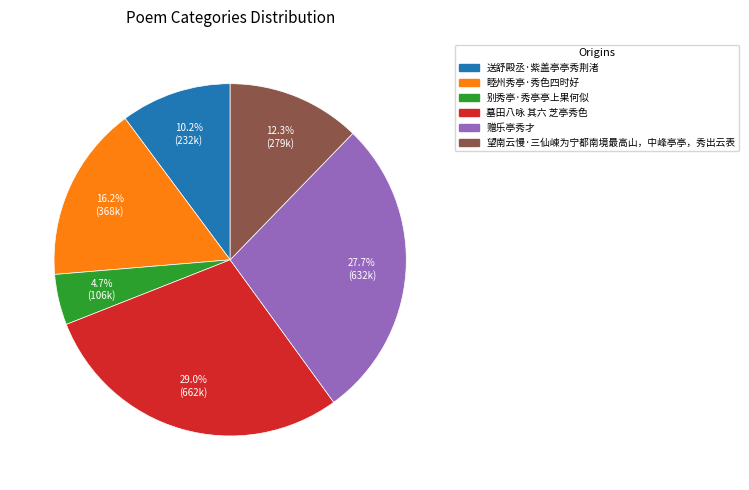

What is the ratio of the value at 睦州秀亭·秀色四时好 to the value at 望南云慢·三仙崠为宁都南境最高山，中峰亭亭，秀出云表?

1.3